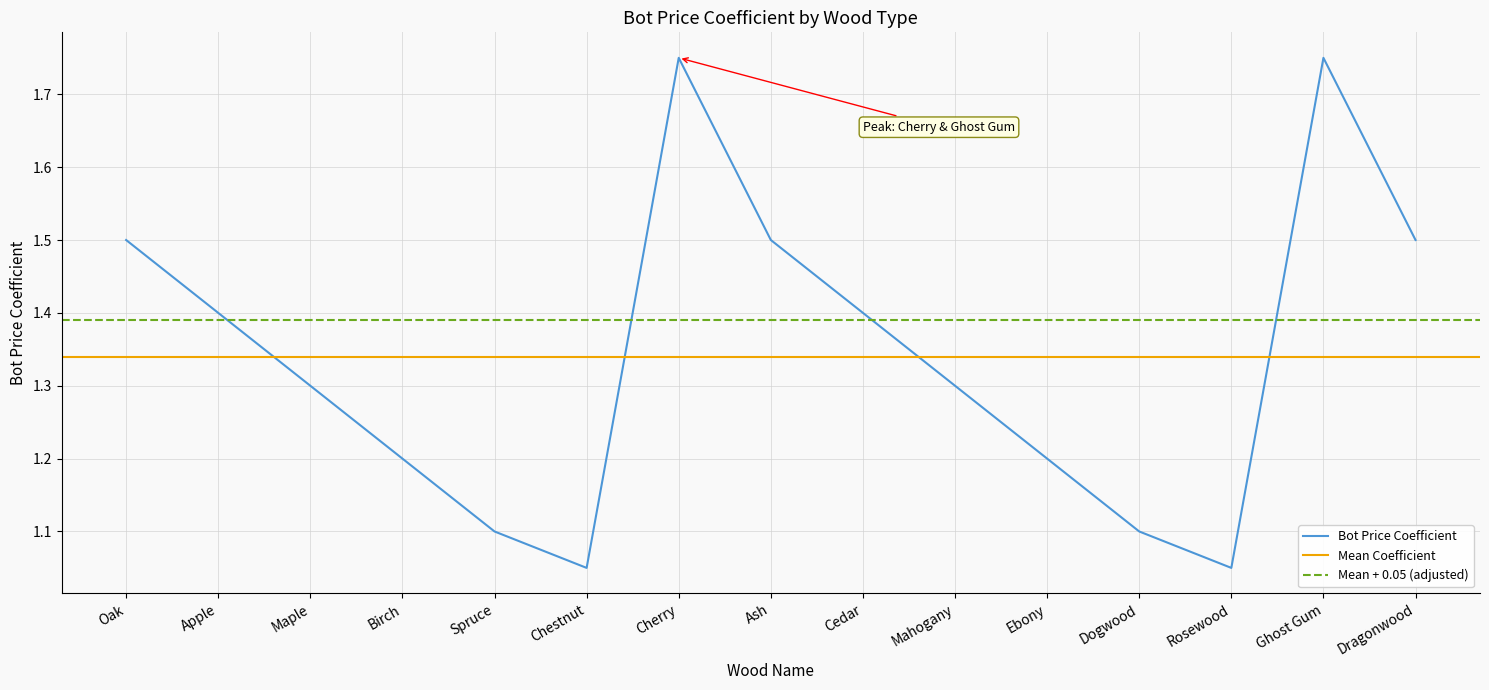

Does the chart have visible grid lines?

Yes